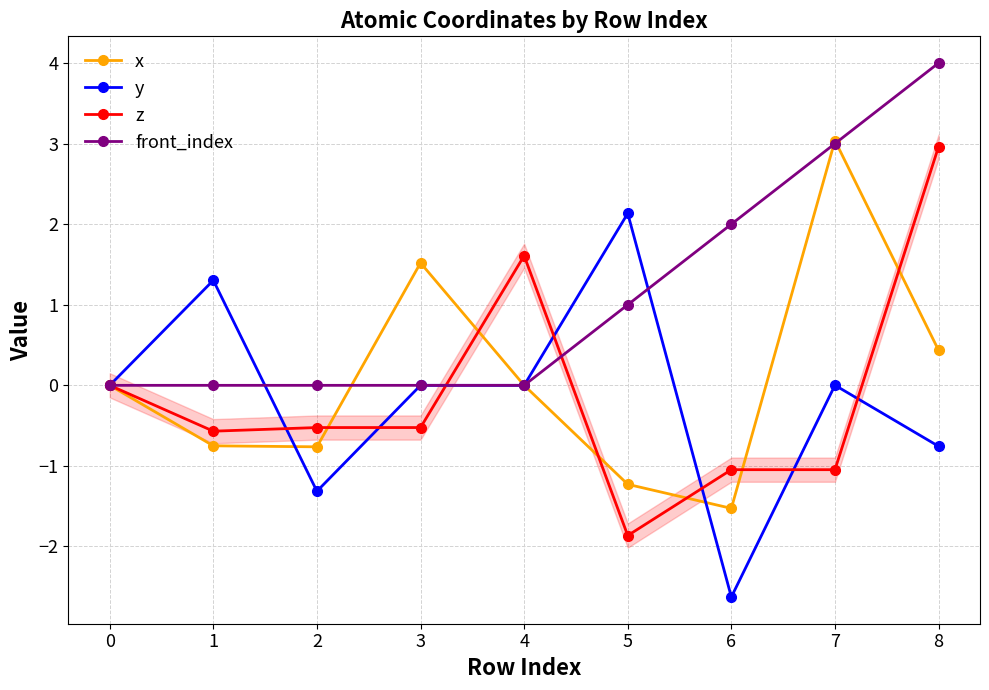

Rank the series at 8 from lowest to highest value.

y, x, z, front_index